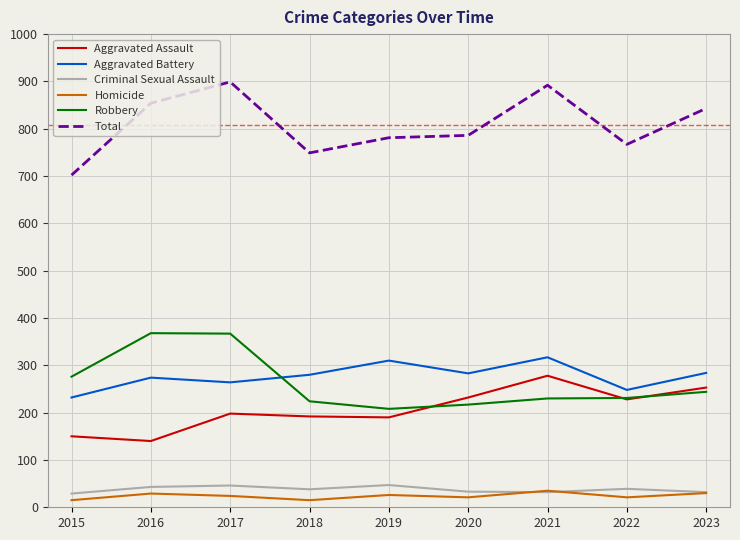

In Robbery, how many points are higher than both neighbors (excluding endpoints)?

1